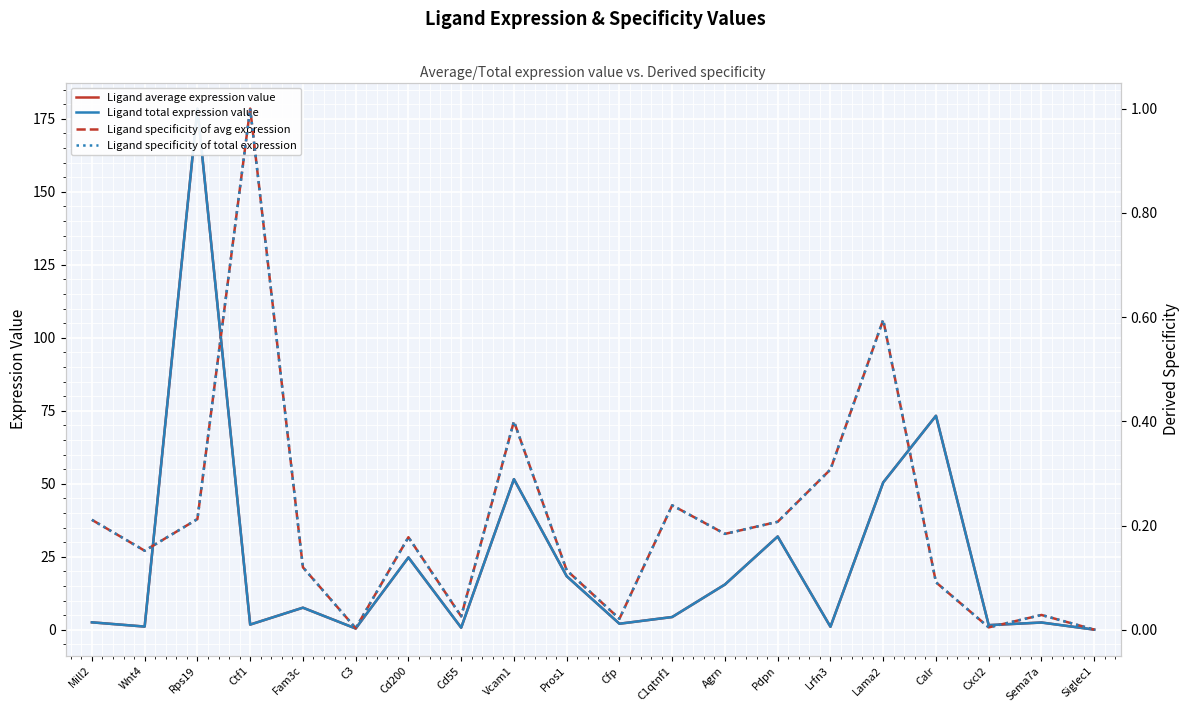

Where is the first local maximum for Ligand specificity of total expression?

Ctf1